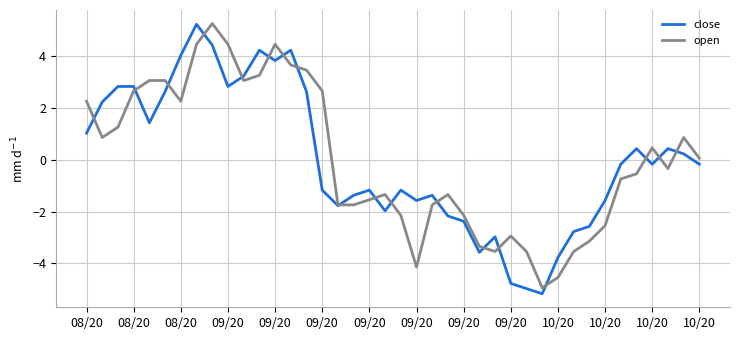

How many negative values does the close series have?

22